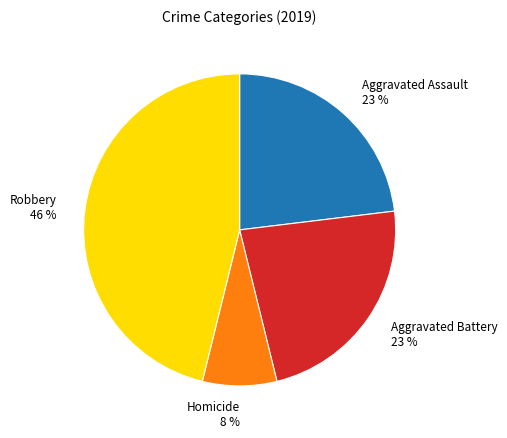

Is the sum of Robbery 46 % and Aggravated Battery 23 % greater than half?

Yes